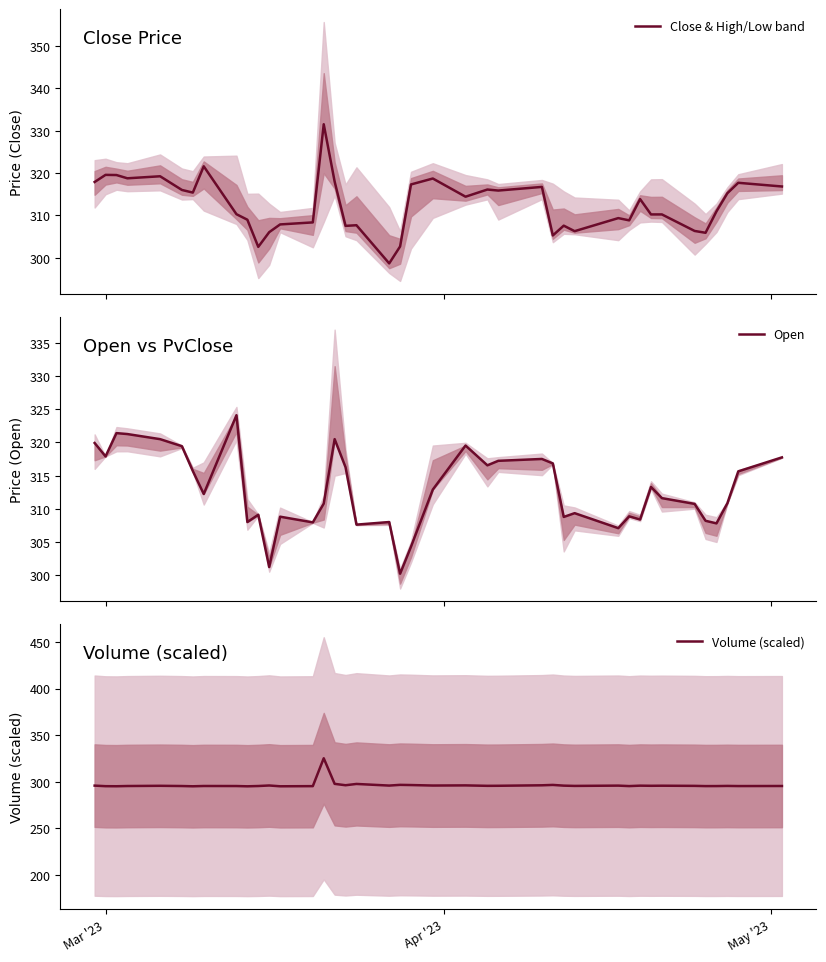

What is the minimum value for Close & High/Low band?

298.7